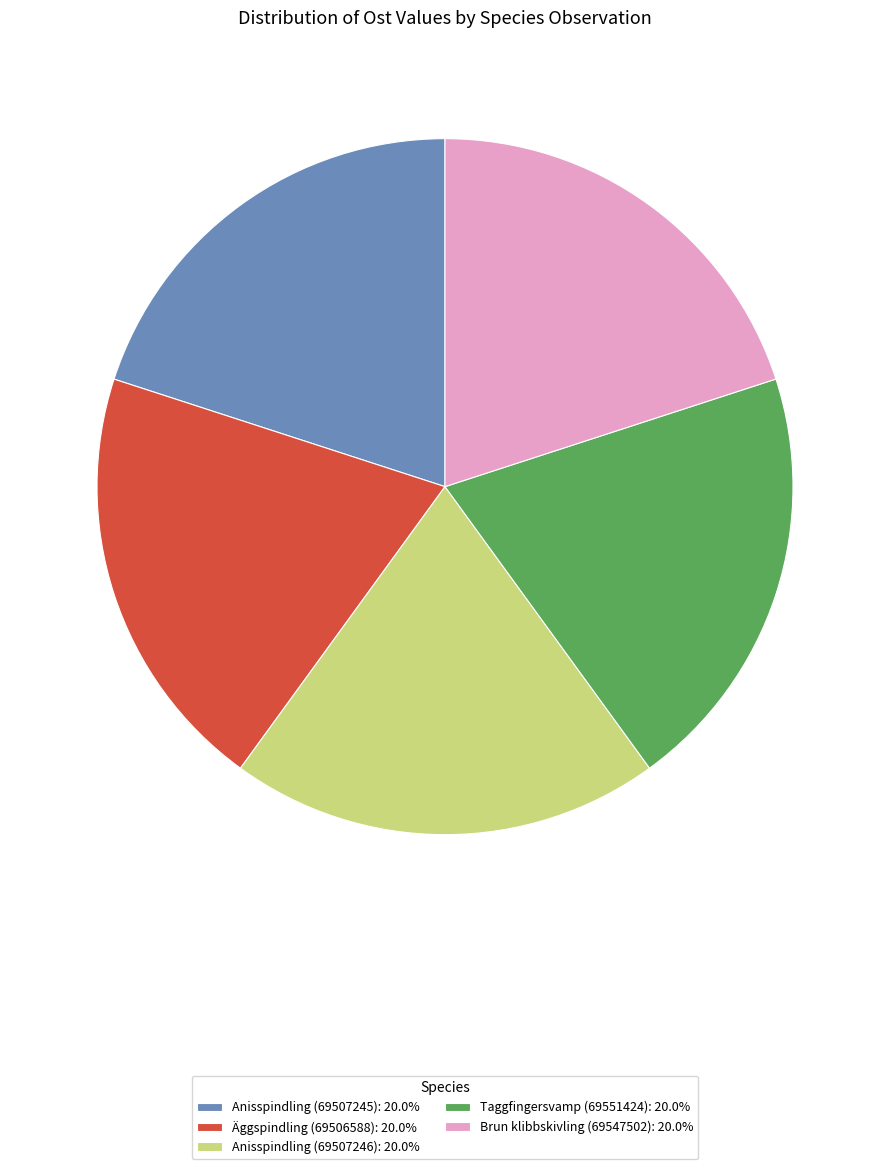

Combined, do Taggfingersvamp (69551424) and Äggspindling (69506588) account for over 50%?

No